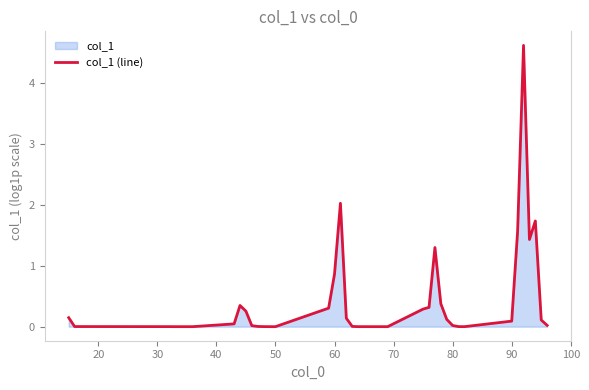

How many lines are shown in the chart?

1